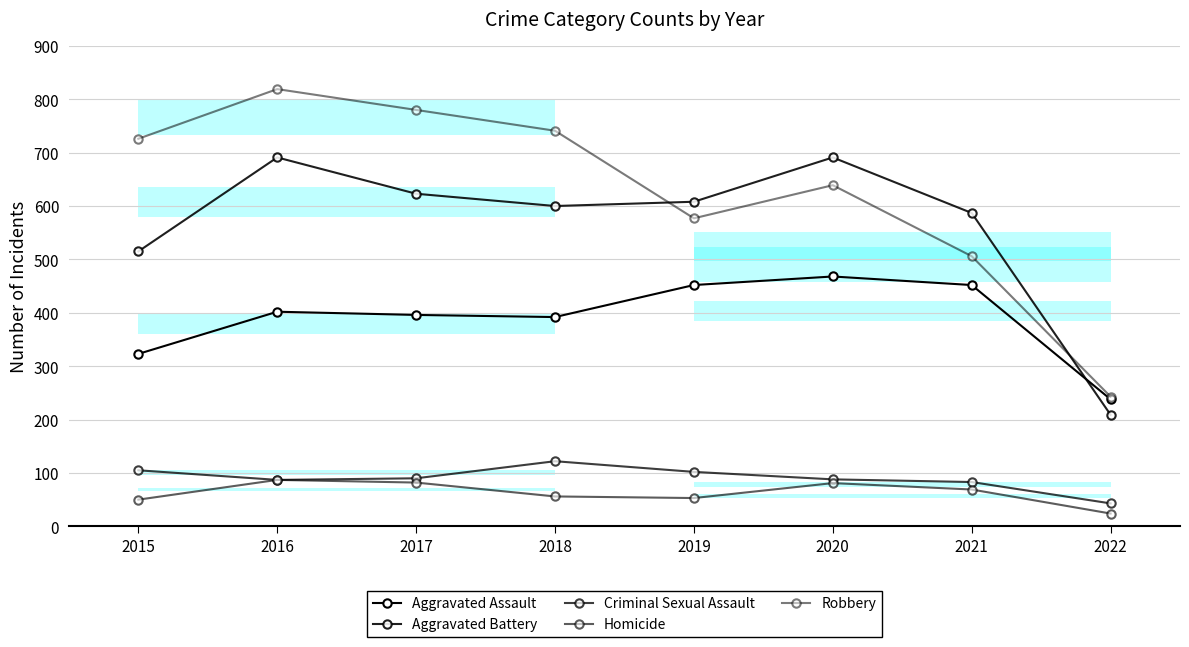

At 2022, list the series in order from largest to smallest.

Robbery, Aggravated Assault, Aggravated Battery, Criminal Sexual Assault, Homicide